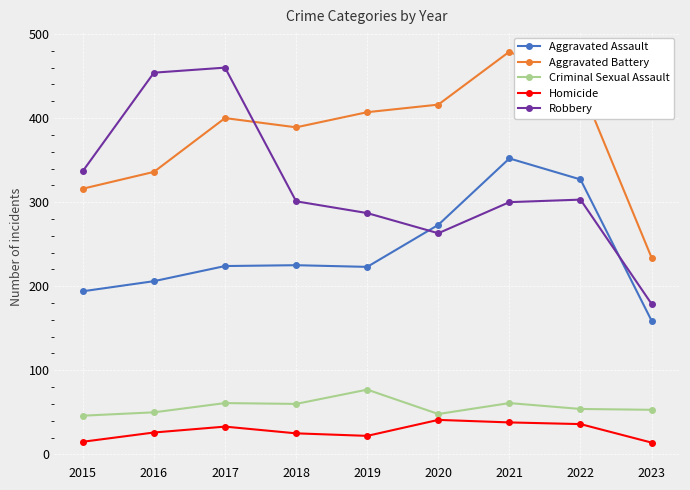

How many series are shown in this chart?

5